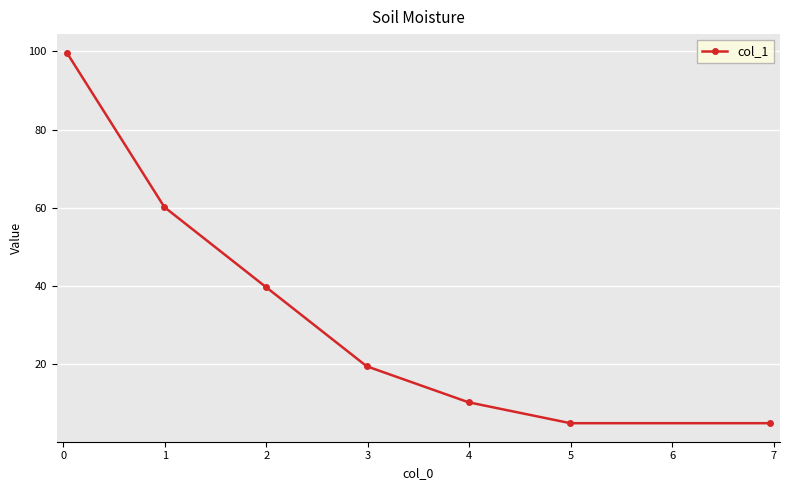

What is the value of the 2nd point from the left?

60.1